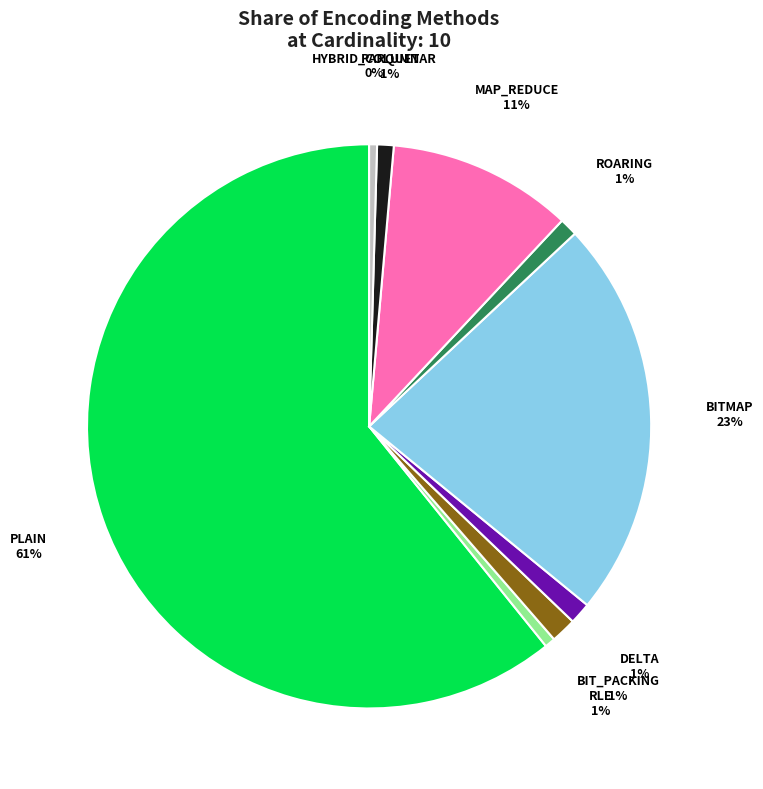

Count the number of slices in the pie.

9